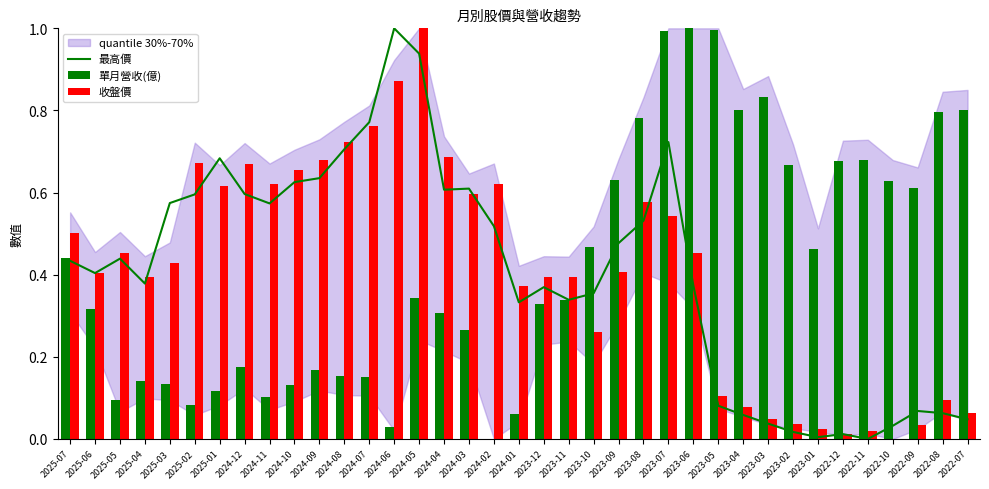

What is the label of the 20th bar from the left?

2023-12